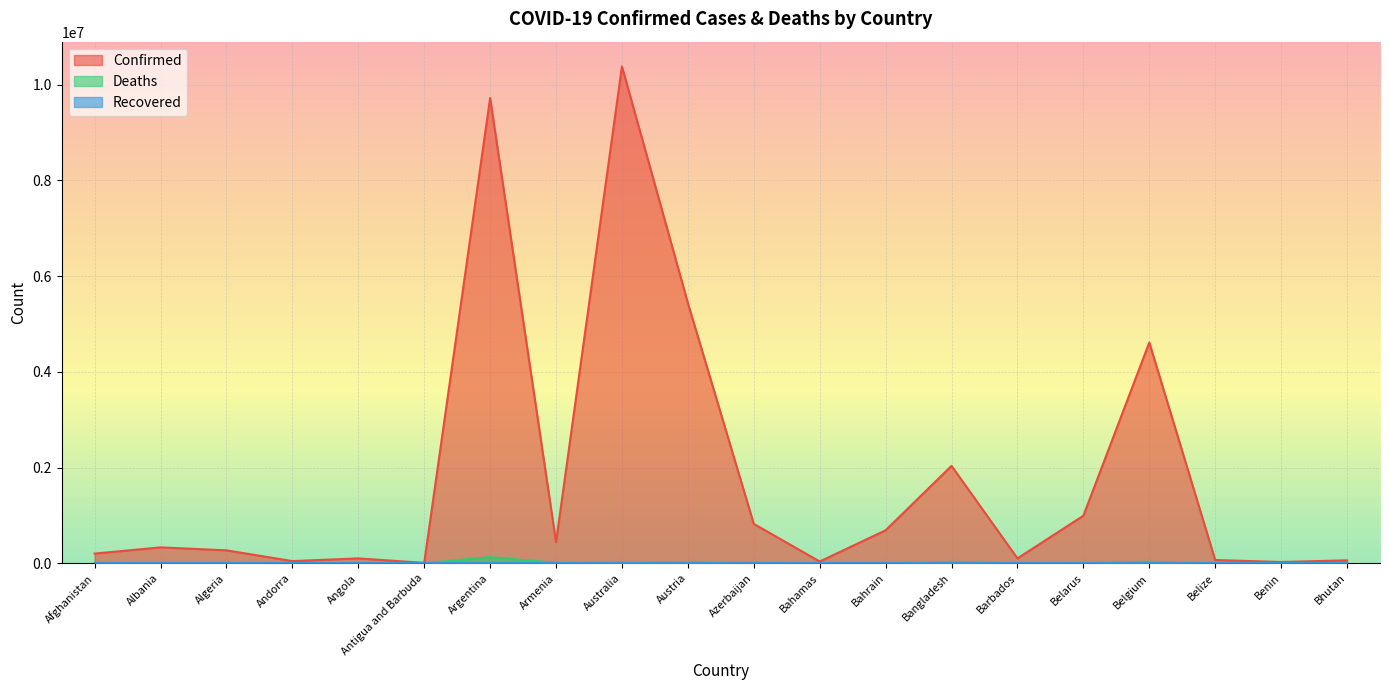

Is it true that Confirmed equals 356443 at Afghanistan?

False